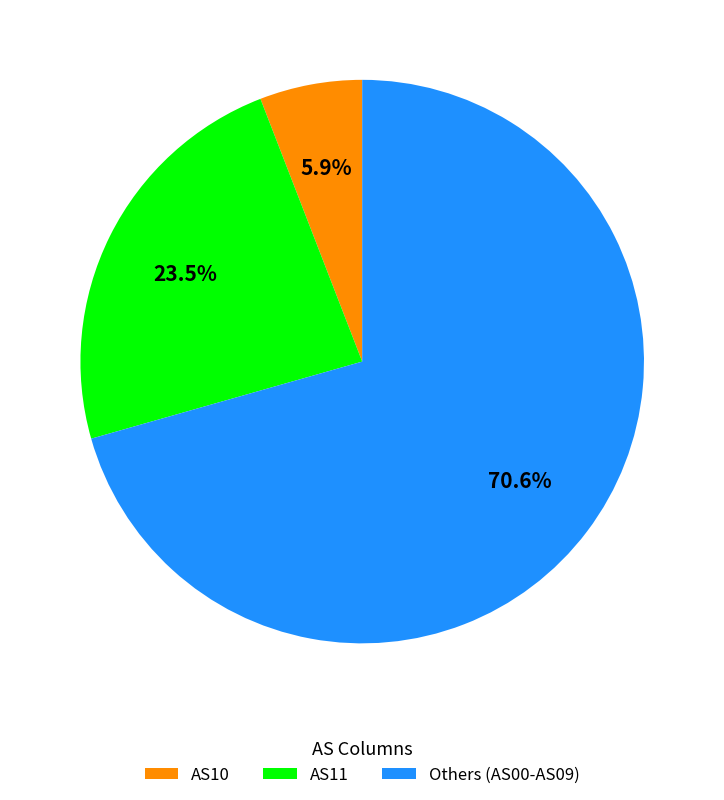

Which has a higher value, AS11 or AS10?

AS11